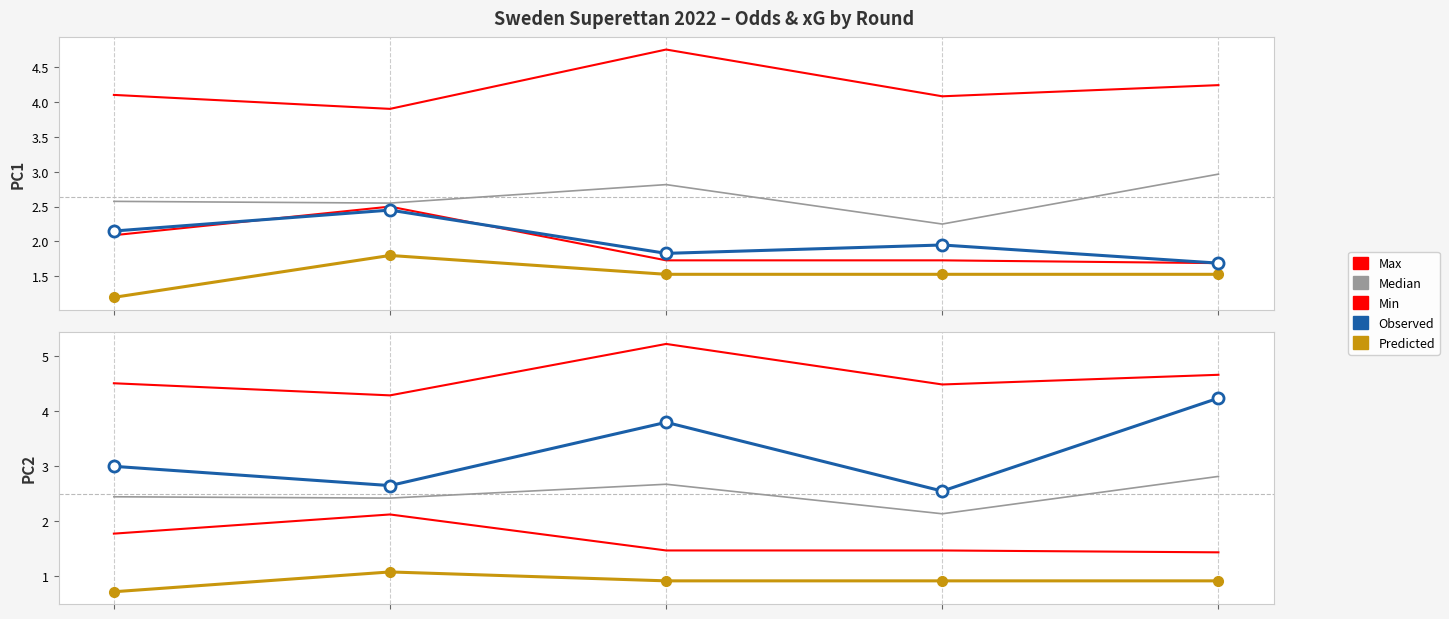

What is the value of the Predicted point at the 1st from the left?

0.7